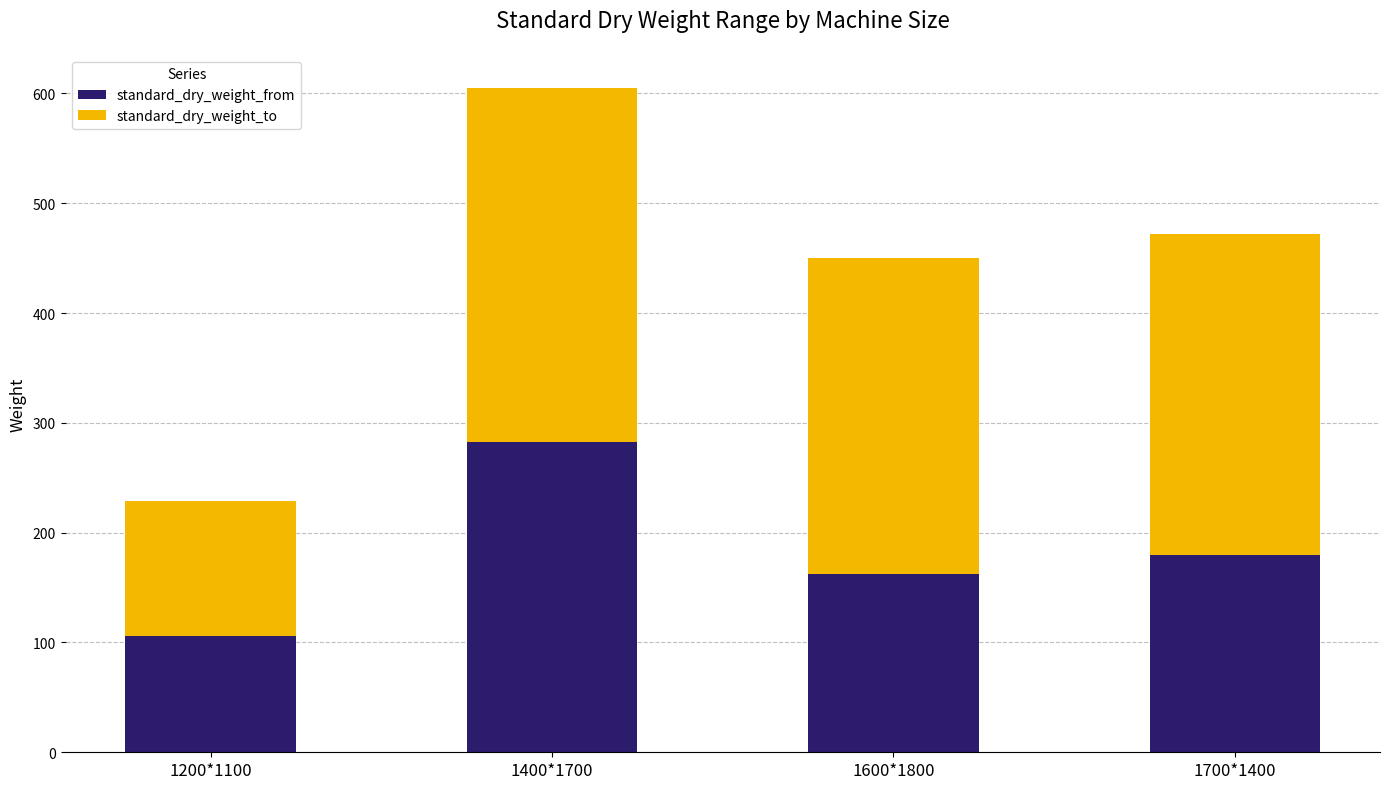

At which category is the sum across all series the highest?

1400*1700